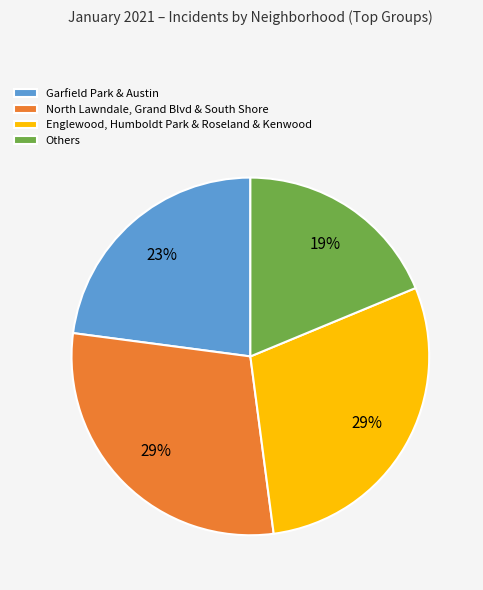

The North Lawndale, Grand Blvd & South Shore slice represents 29% of the pie. True or false?

True